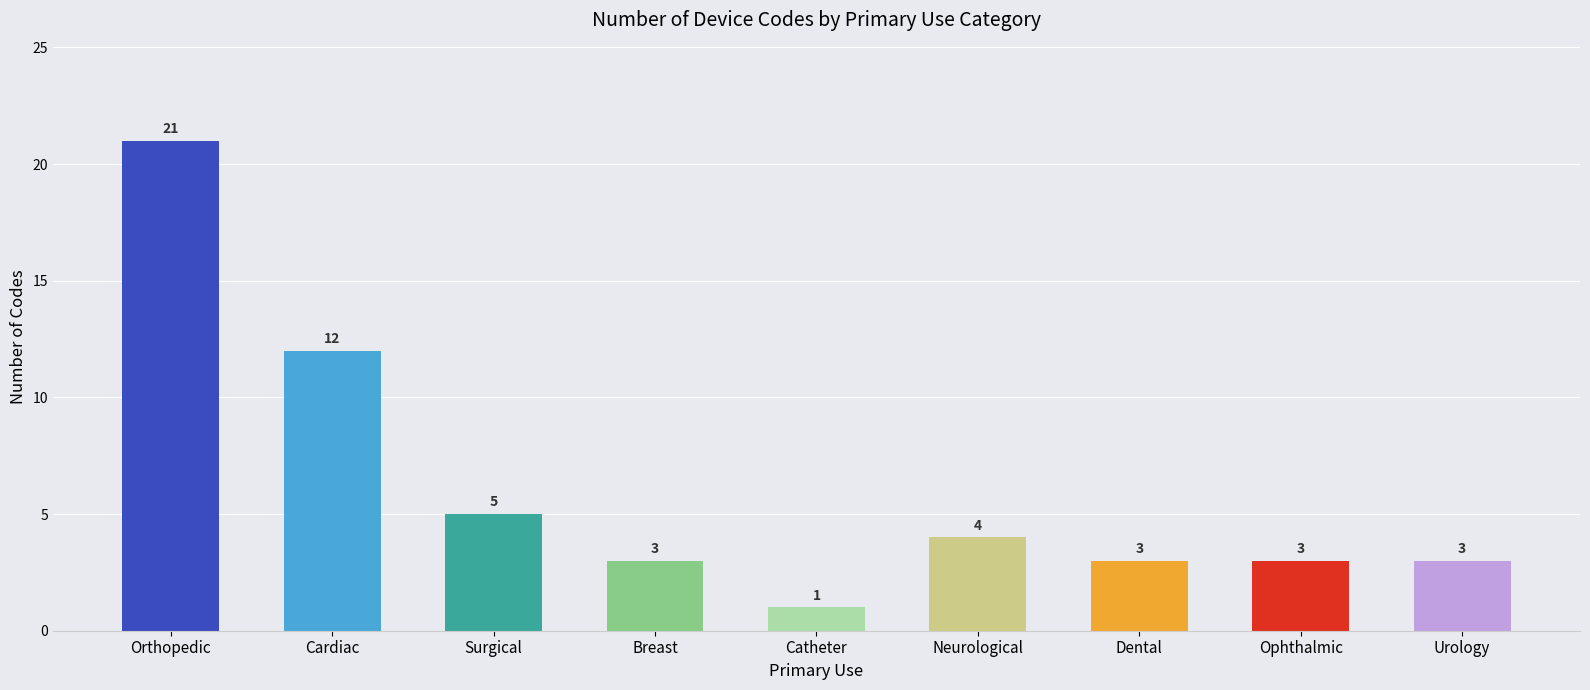

What is the average value?

6